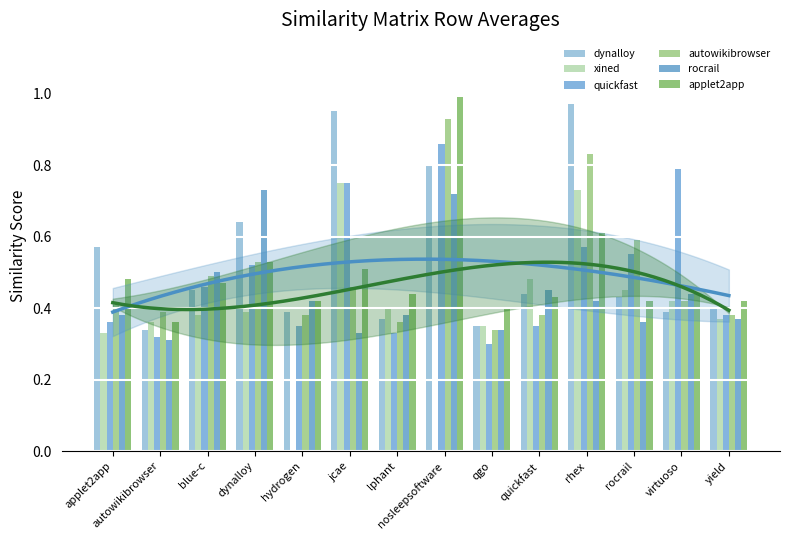

The value of xined at quickfast is 0.2. True or false?

False